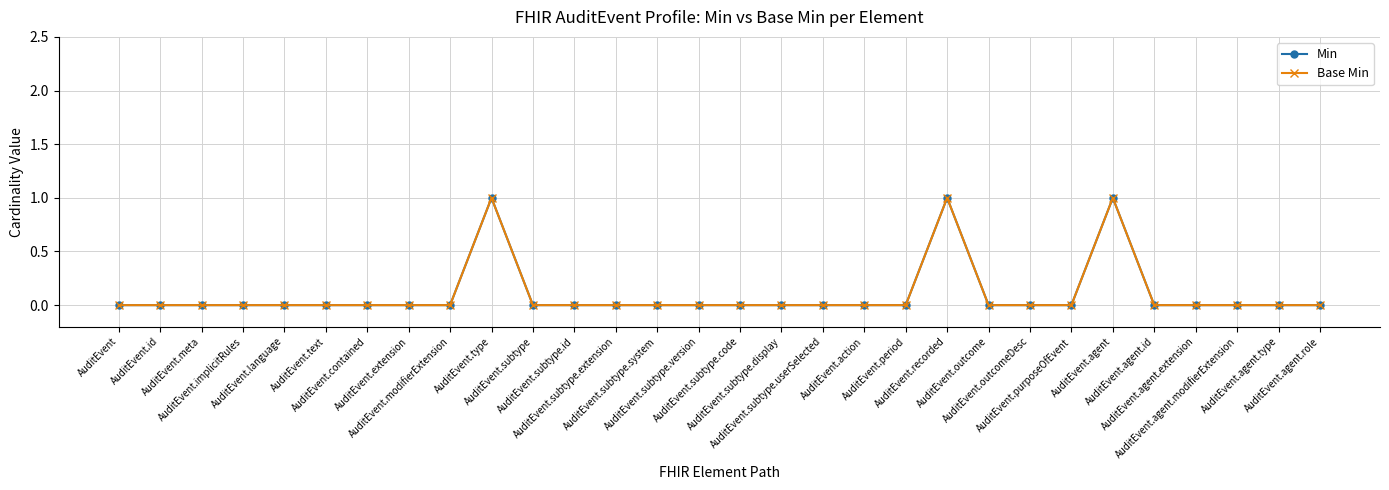

True or false: Base Min and Min cross at least once.

False